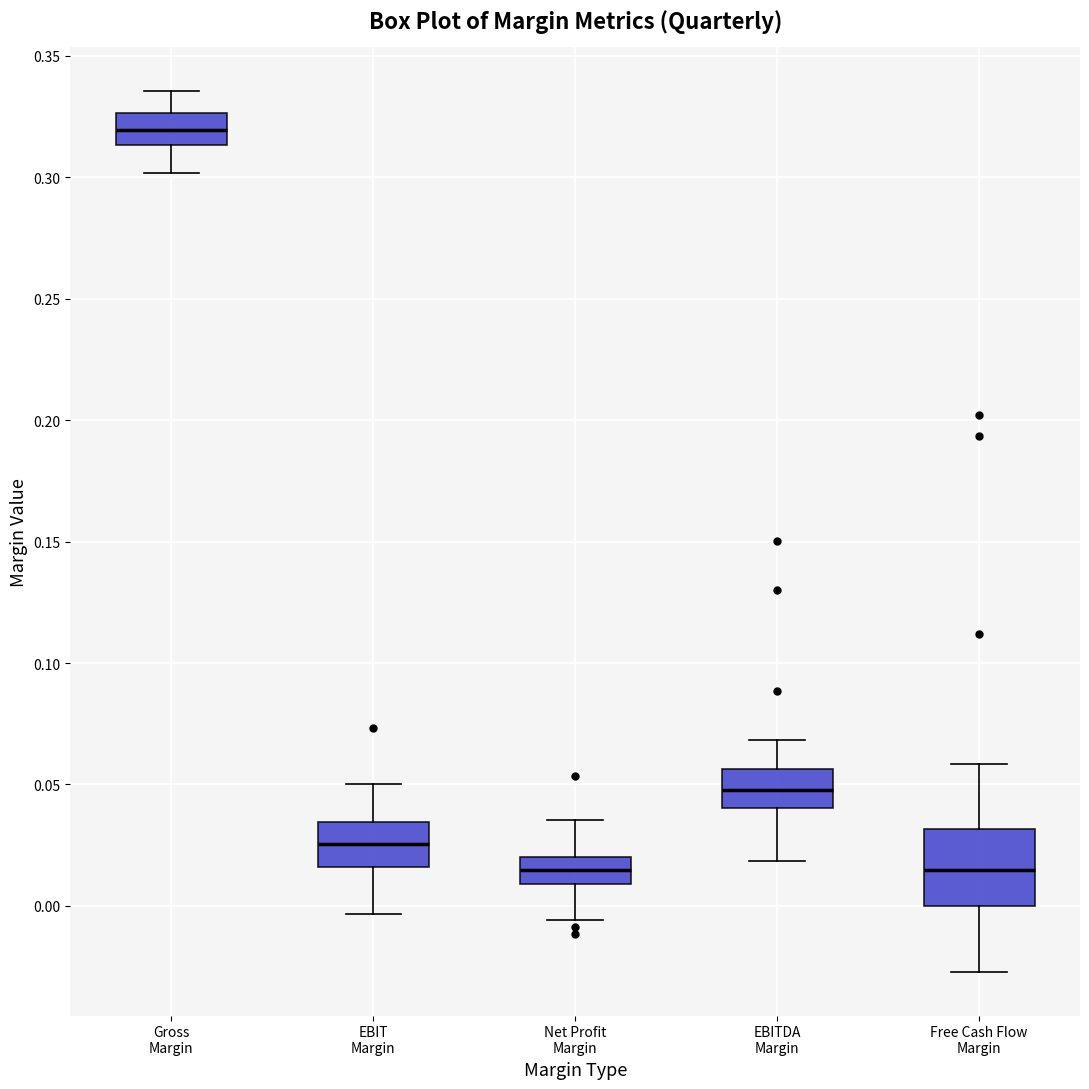

Reading left to right, read every box against the y-axis: the position of its median line, the range the box covers, and the ends of its whiskers. The values are not printed on the chart, so give them approximately, as read against the axis.

Gross Margin: median 0.320, box 0.315 to 0.325, whiskers 0.300 to 0.335
EBIT Margin: median 0.025, box 0.015 to 0.035, whiskers -0.005 to 0.050
Net Profit Margin: median 0.015, box 0.010 to 0.020, whiskers -0.005 to 0.035
EBITDA Margin: median 0.050, box 0.040 to 0.055, whiskers 0.020 to 0.070
Free Cash Flow Margin: median 0.015, box 0.000 to 0.030, whiskers -0.025 to 0.060